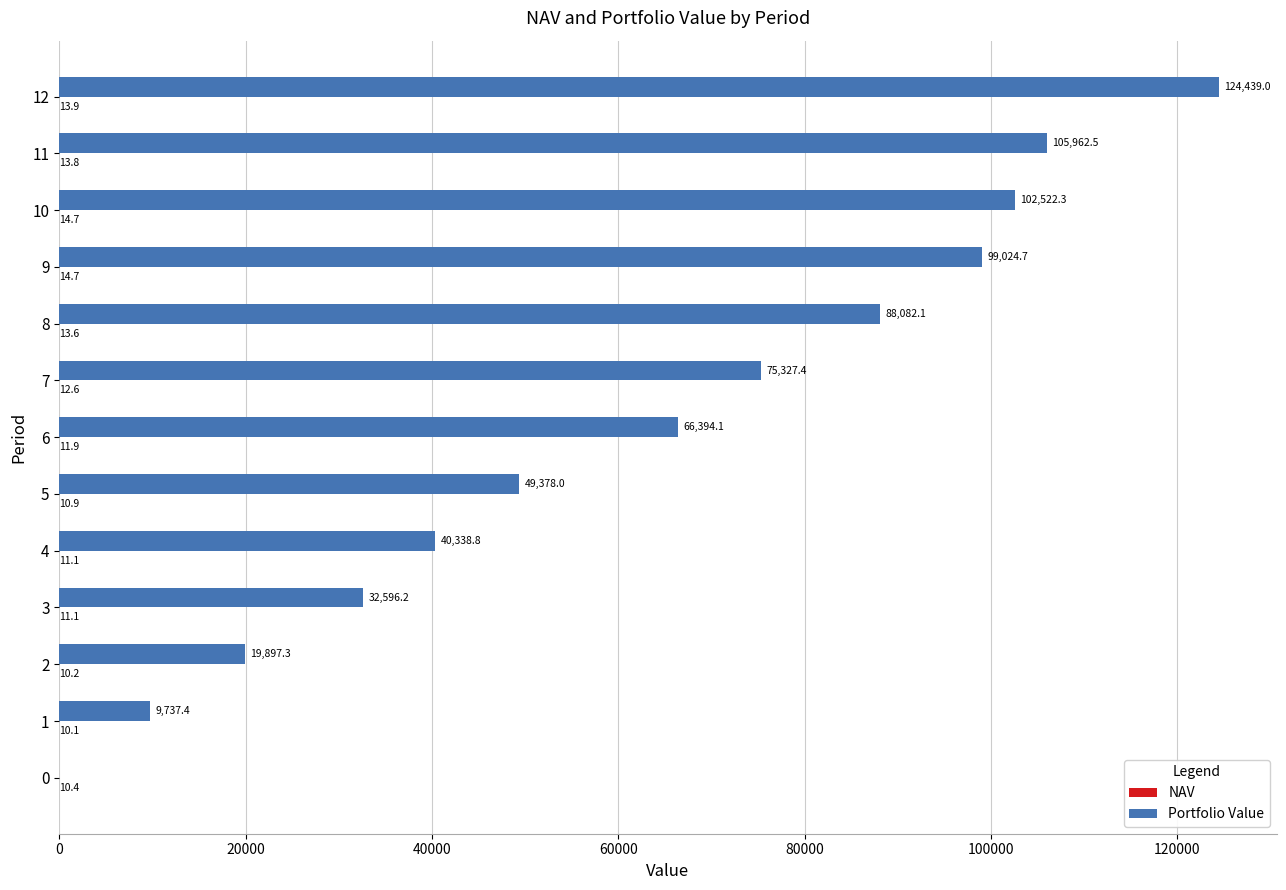

Which series changed the most between 5 and 8?

Portfolio Value